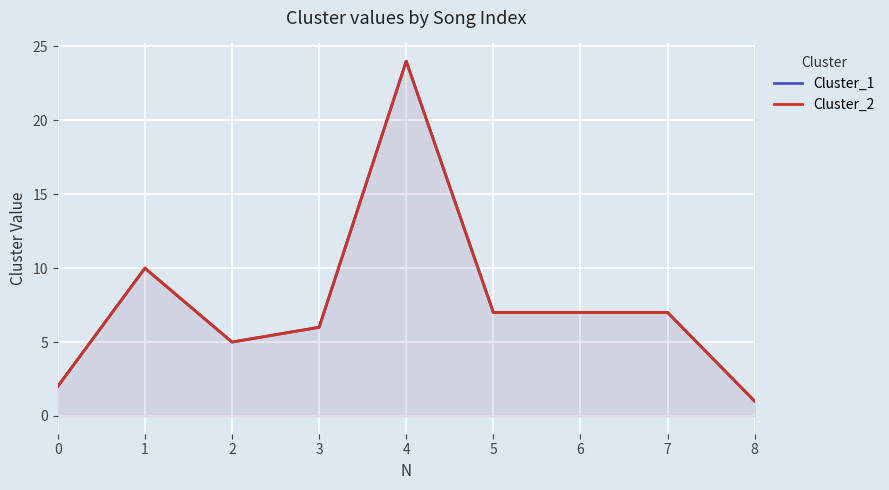

What is the difference between the maximum and minimum values in the Cluster_2 series?

23